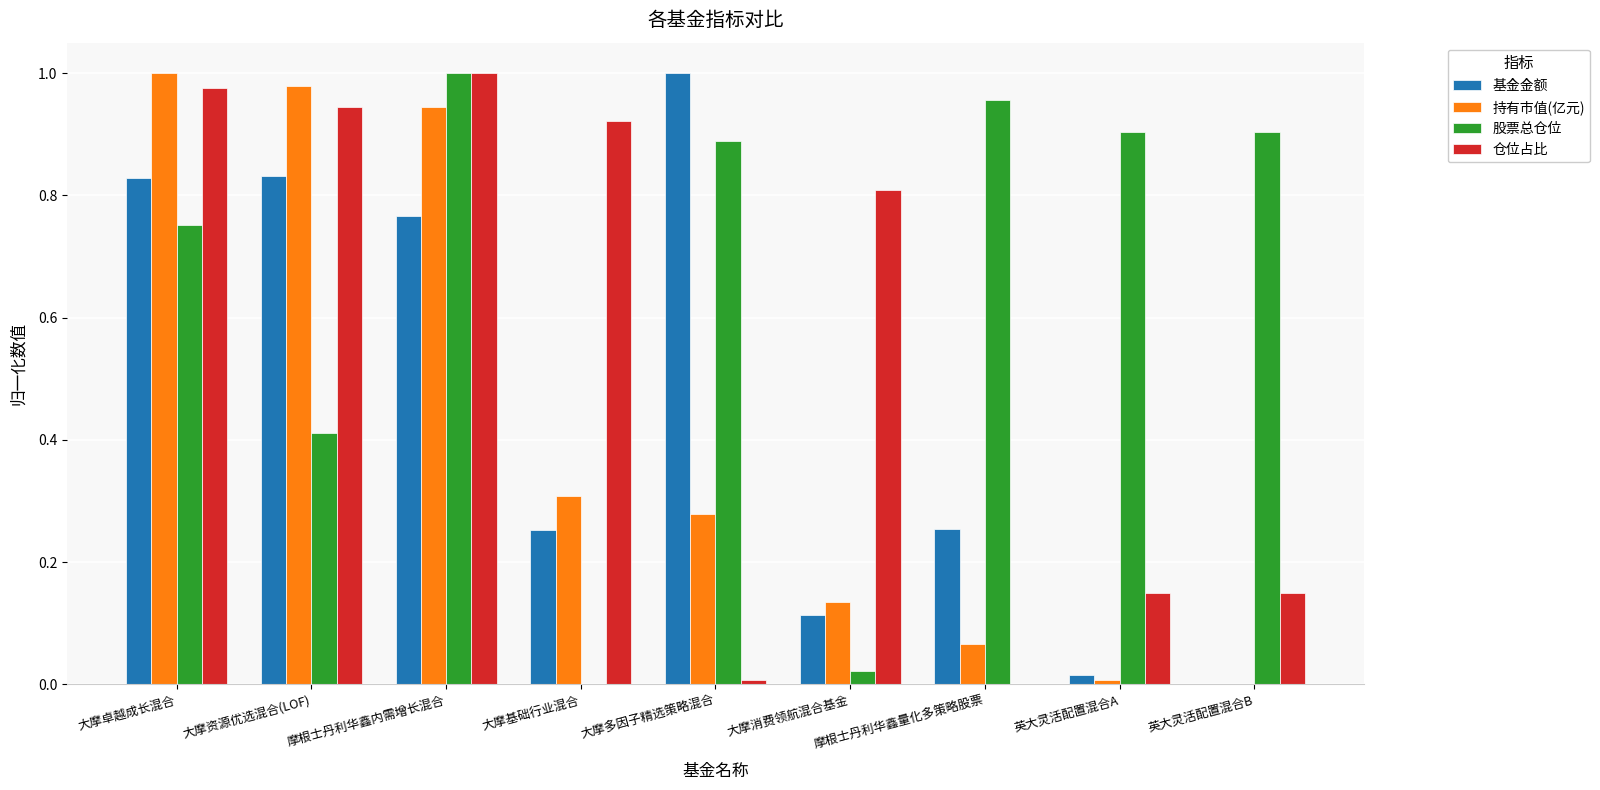

How many groups of bars are there?

9